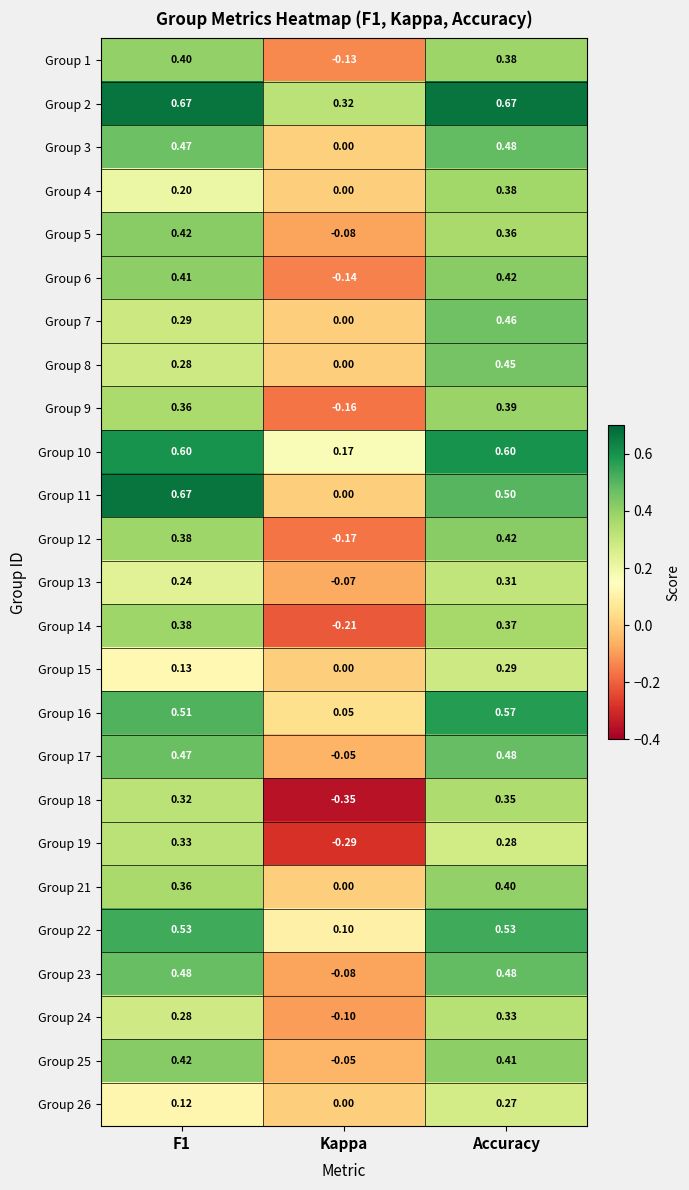

At which category is the sum across all series the highest?

Accuracy